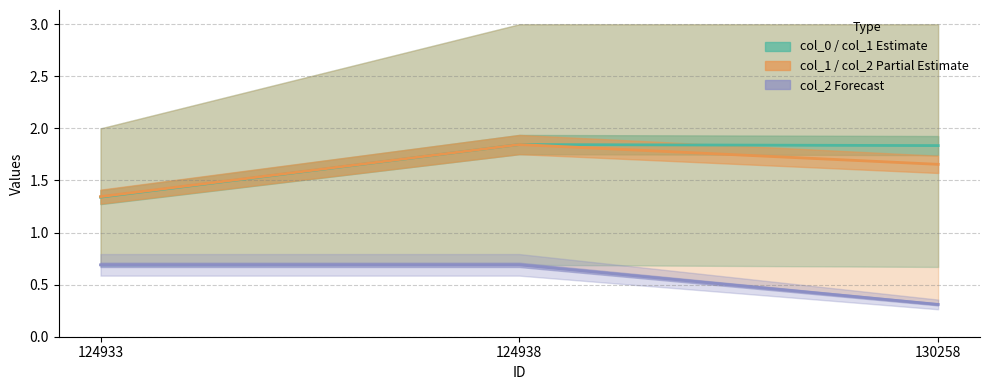

Rank the series by their maximum value, from lowest to highest.

col_2 Forecast, col_0 / col_1 Estimate, col_1 / col_2 Partial Estimate